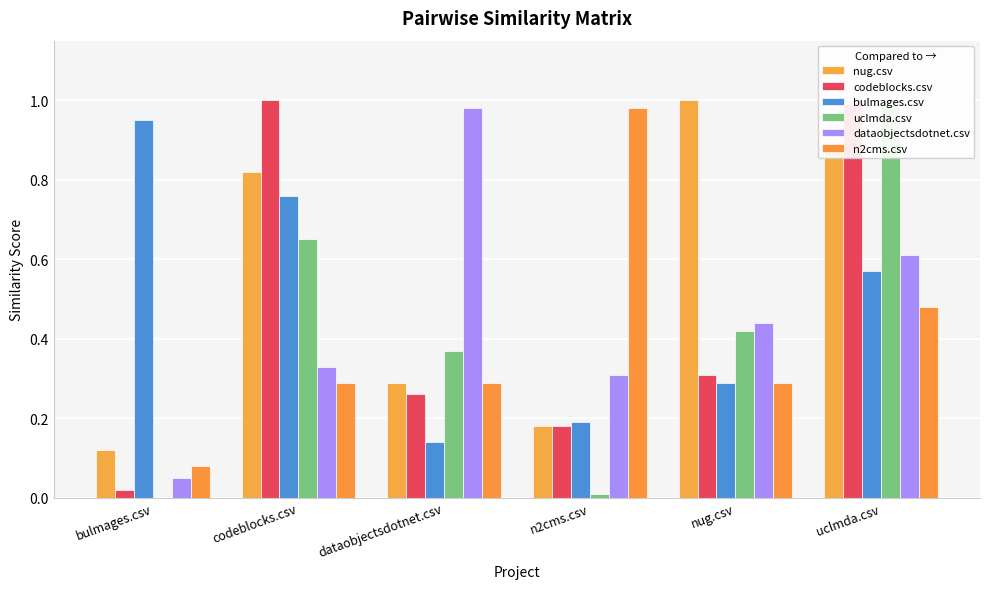

What is the label of the 4th bar from the left?

n2cms.csv